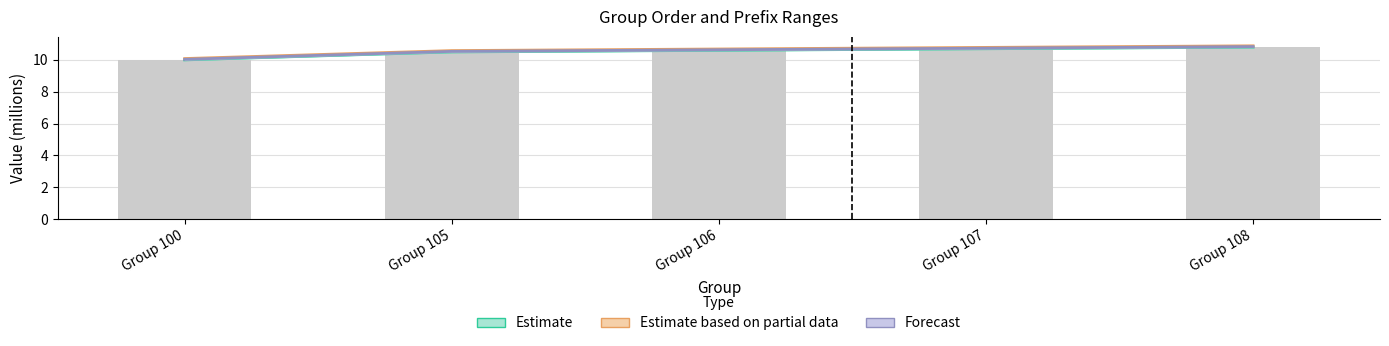

What is the difference between the second highest and second lowest values in the Prefix Start series?

0.2